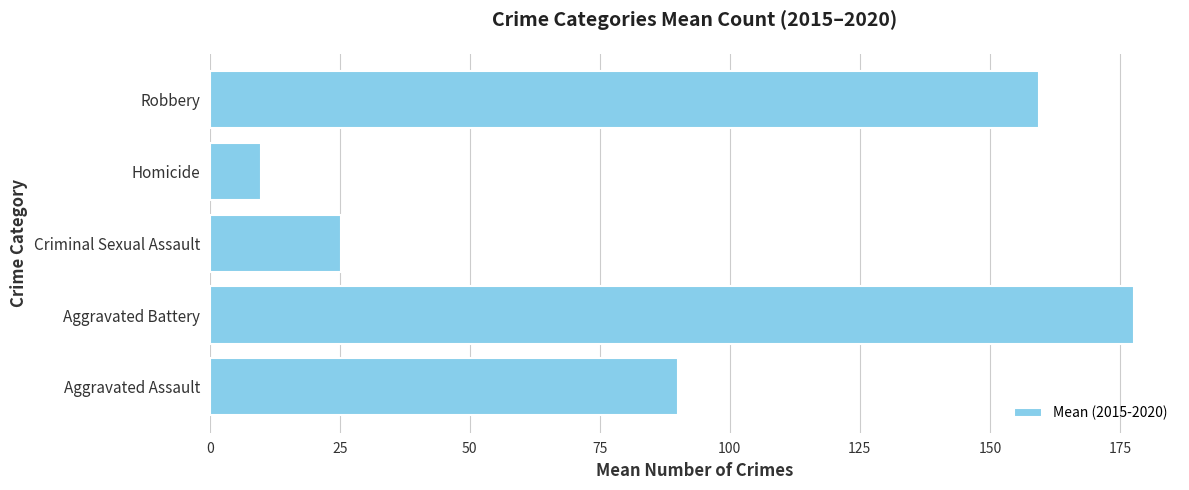

At which category does the chart reach its minimum across all series?

Homicide